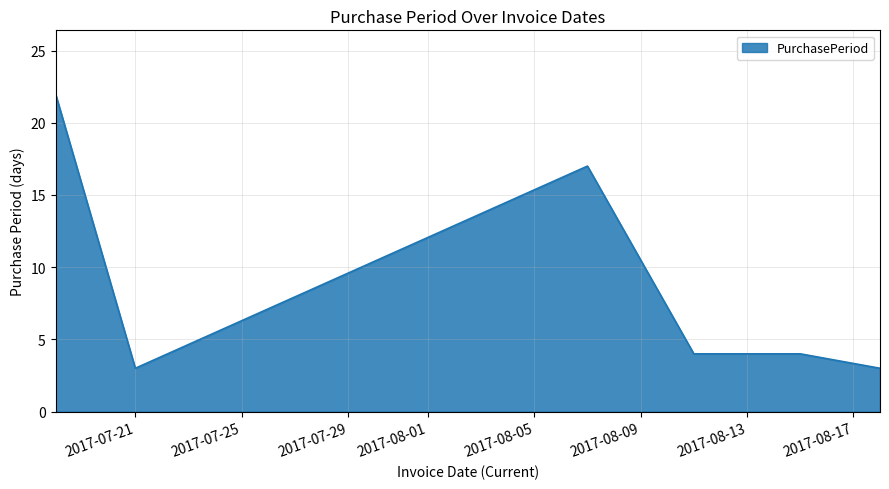

How many series are shown in this chart?

1